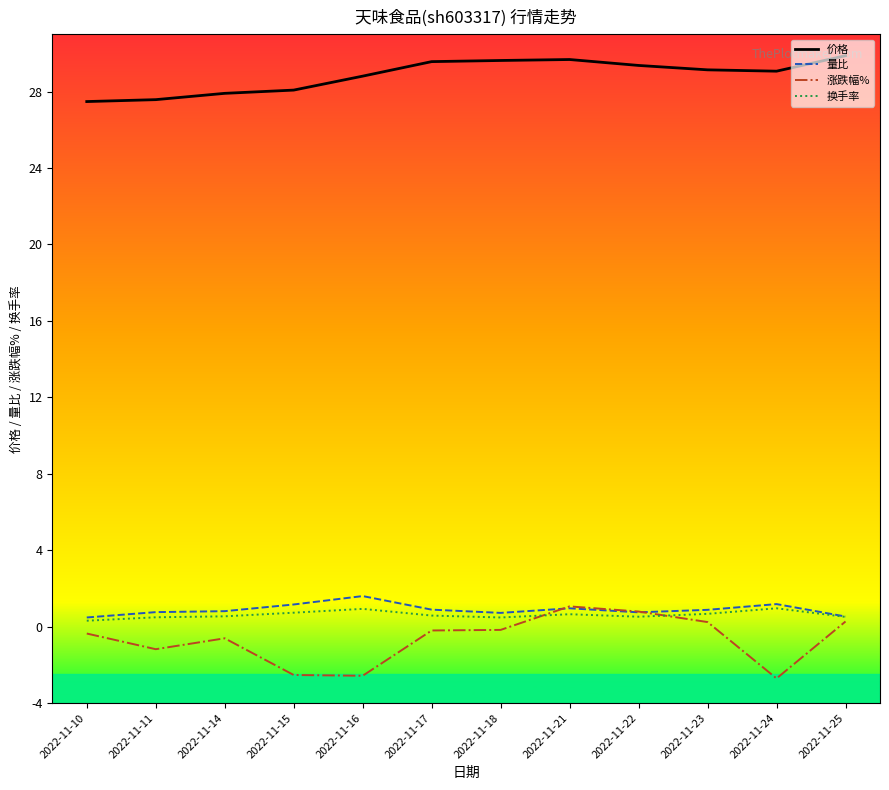

What is the total value across all series at 2022-11-18?

30.7